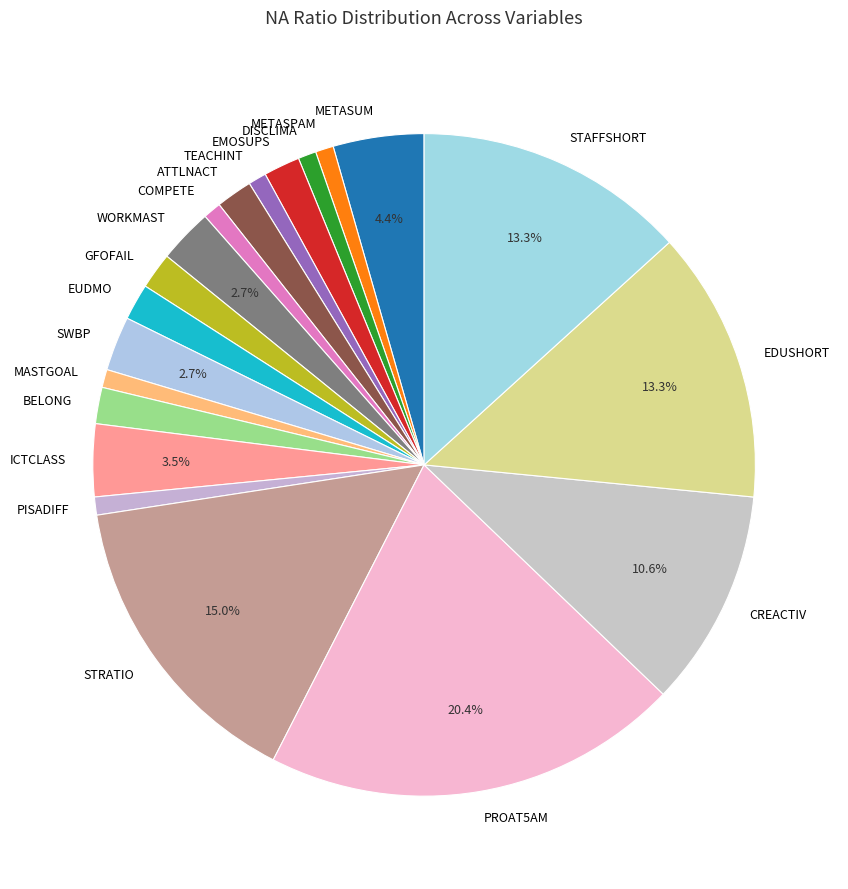

What is the ratio of the value at WORKMAST to the value at BELONG?

1.5